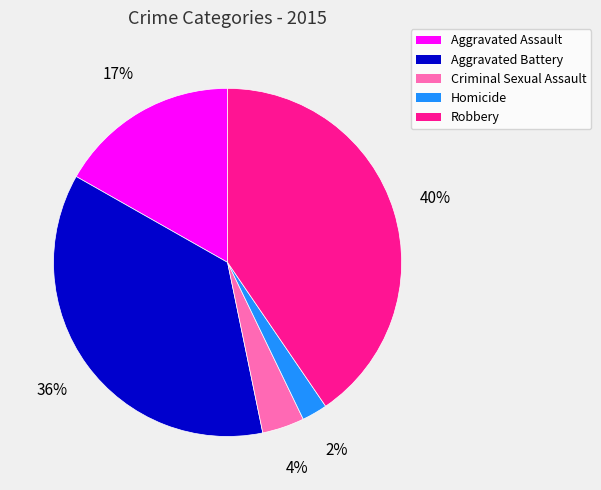

Between Criminal Sexual Assault and Aggravated Assault, which is larger?

Aggravated Assault